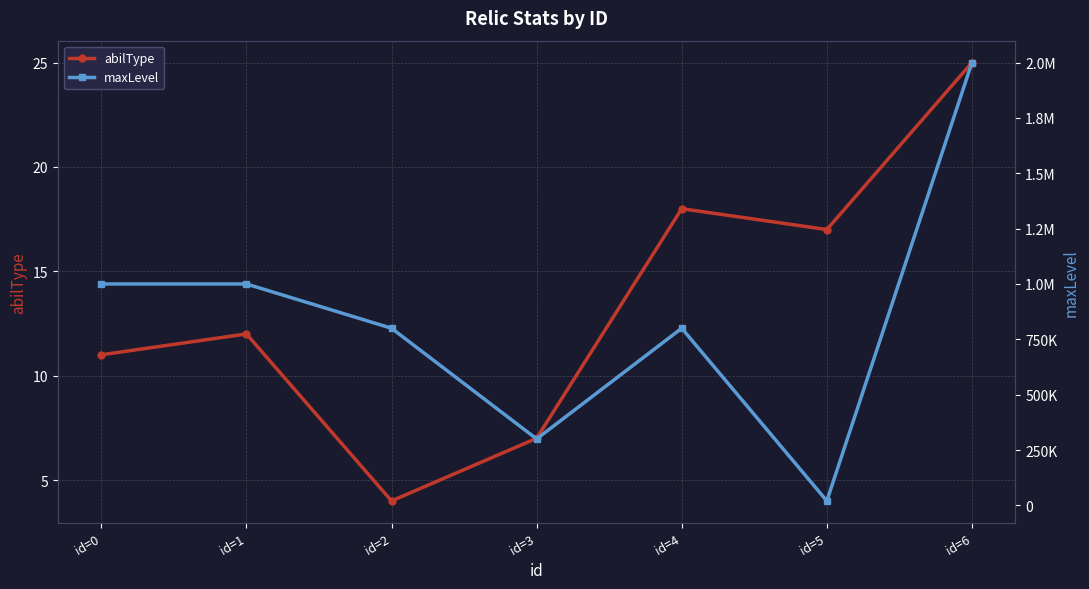

How many maxLevel values are between 300000 and 1000000?

5